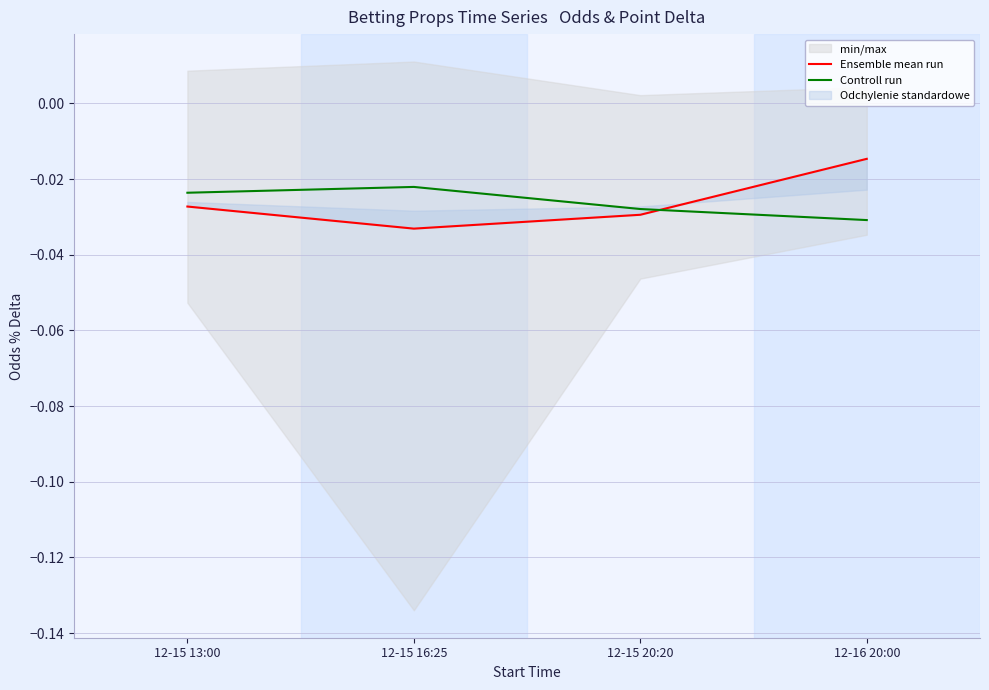

Where do Controll run and Ensemble mean run first cross each other?

12-15 20:20 and 12-16 20:00